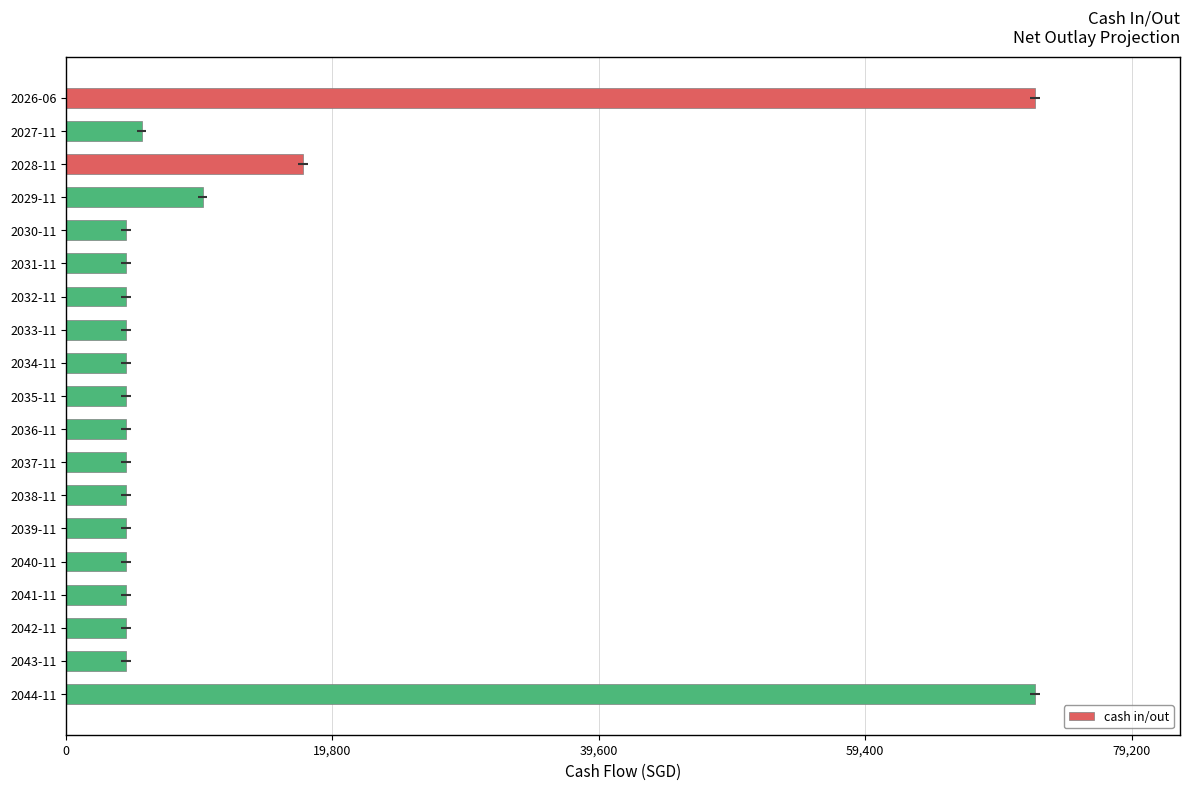

True or false: the data shows 7004.5 at 2042-11.

False